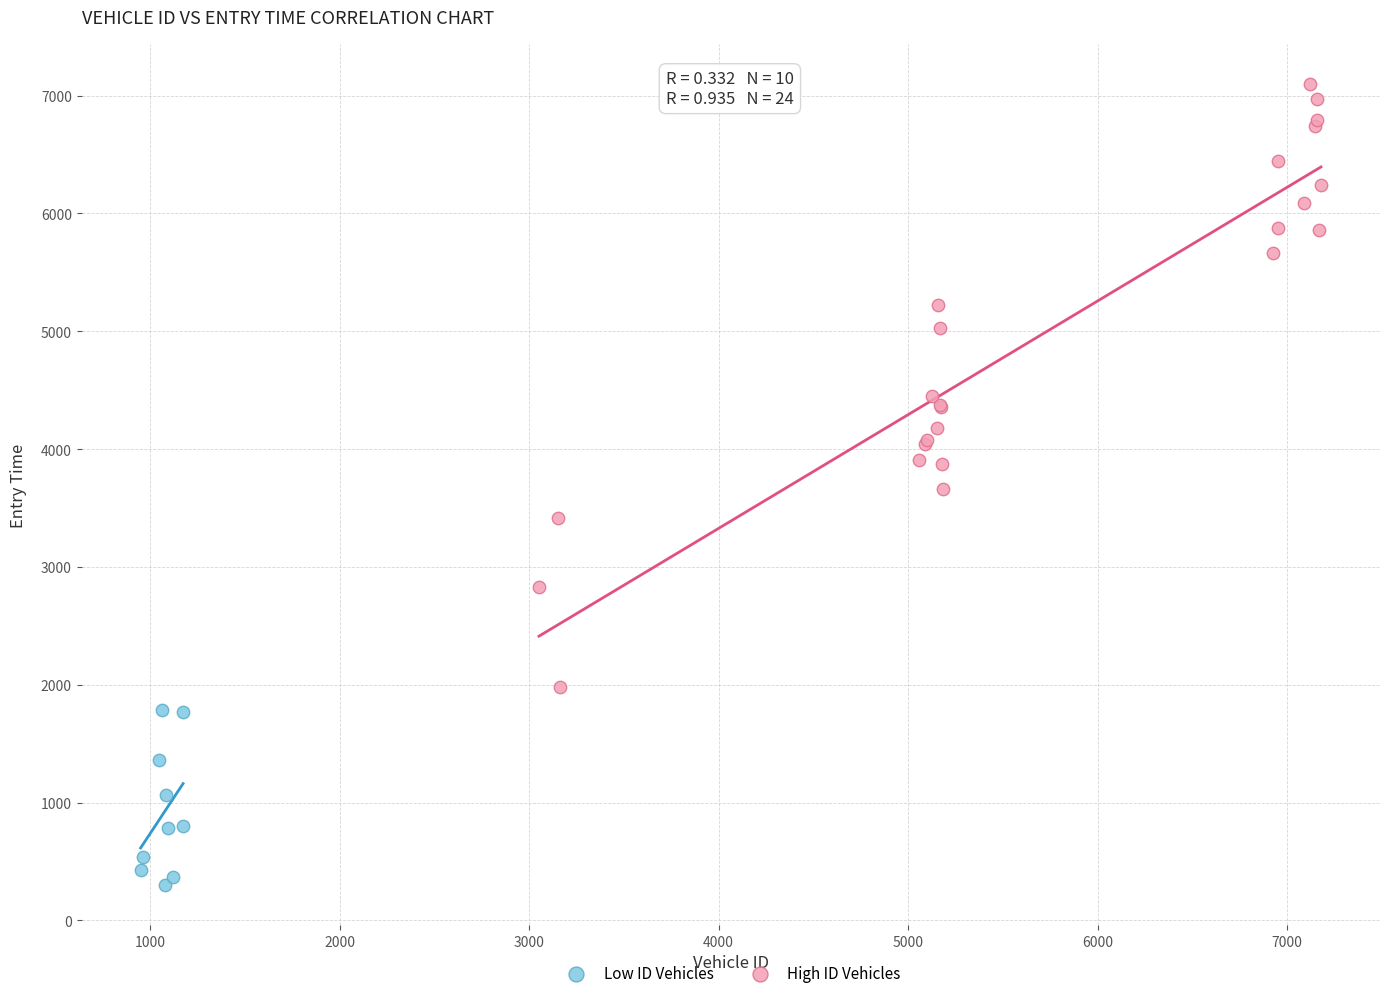

Which series has the widest spread of Y values?

High ID Vehicles